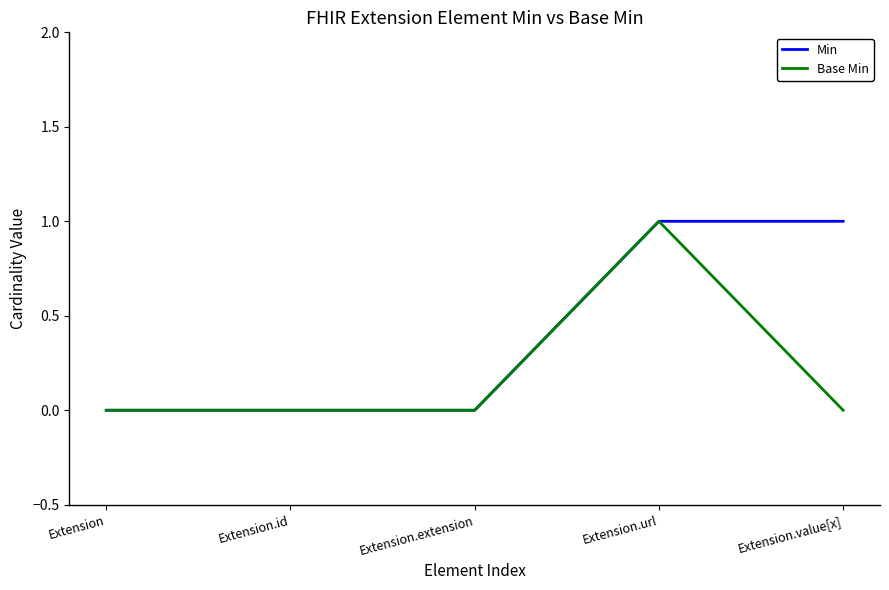

Reading left to right, transcribe all the data shown in this chart.

Min: Extension=0	Extension.id=0	Extension.extension=0	Extension.url=1	Extension.value[x]=1
Base Min: Extension=0	Extension.id=0	Extension.extension=0	Extension.url=1	Extension.value[x]=0